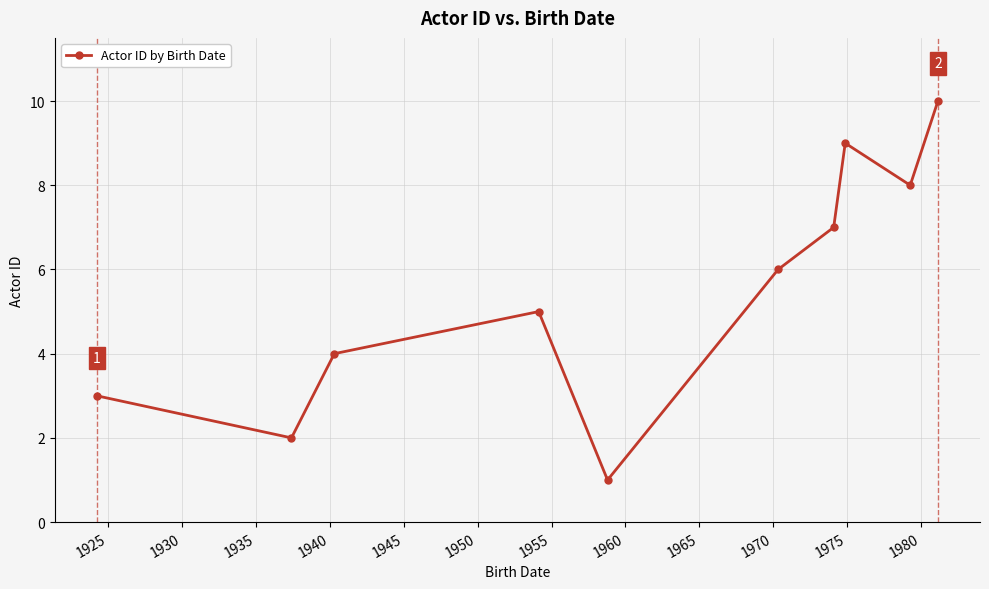

What is the smallest value displayed?

1